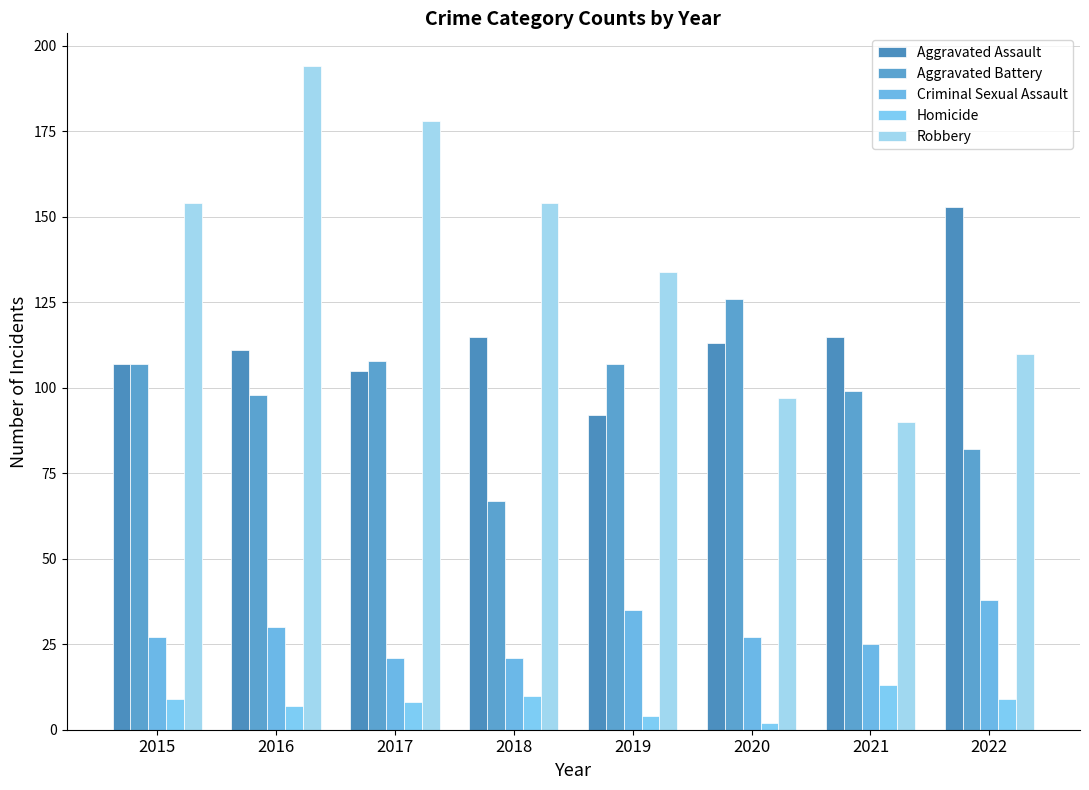

Where does the Aggravated Assault series first go above 113?

2018